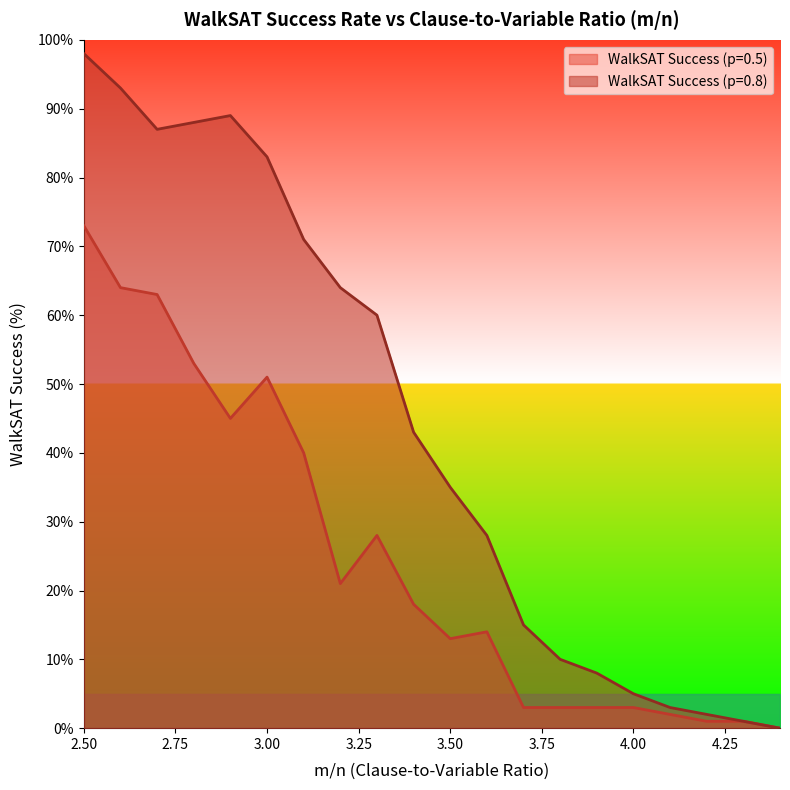

How many interior local peaks does the WalkSAT Success (p=0.5) series have?

3